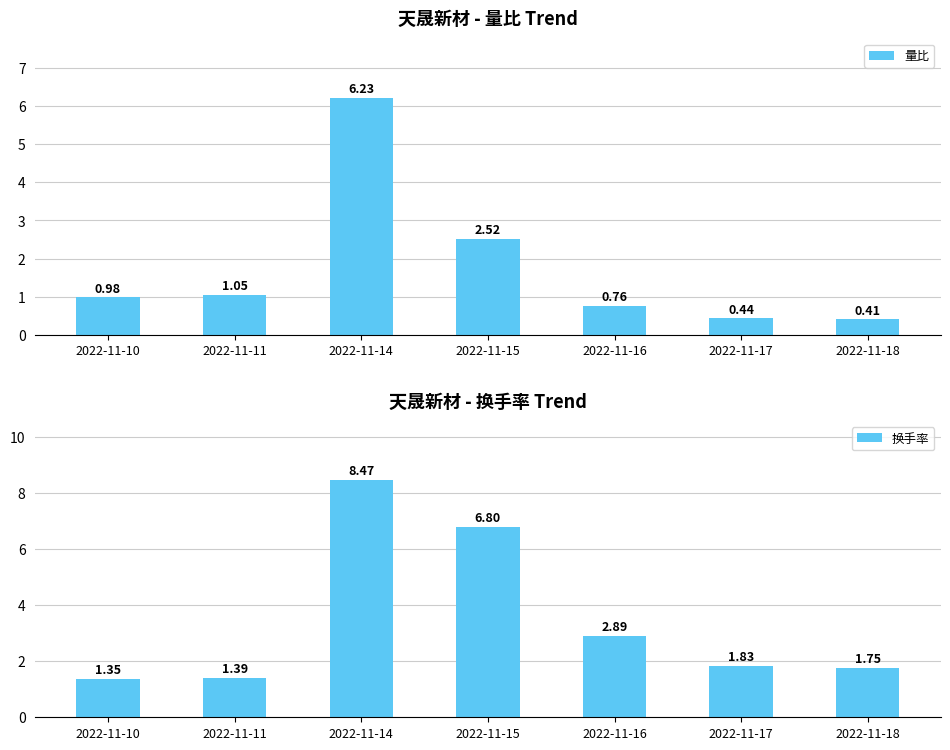

Between 2022-11-15 and 2022-11-10, which is larger?

2022-11-15